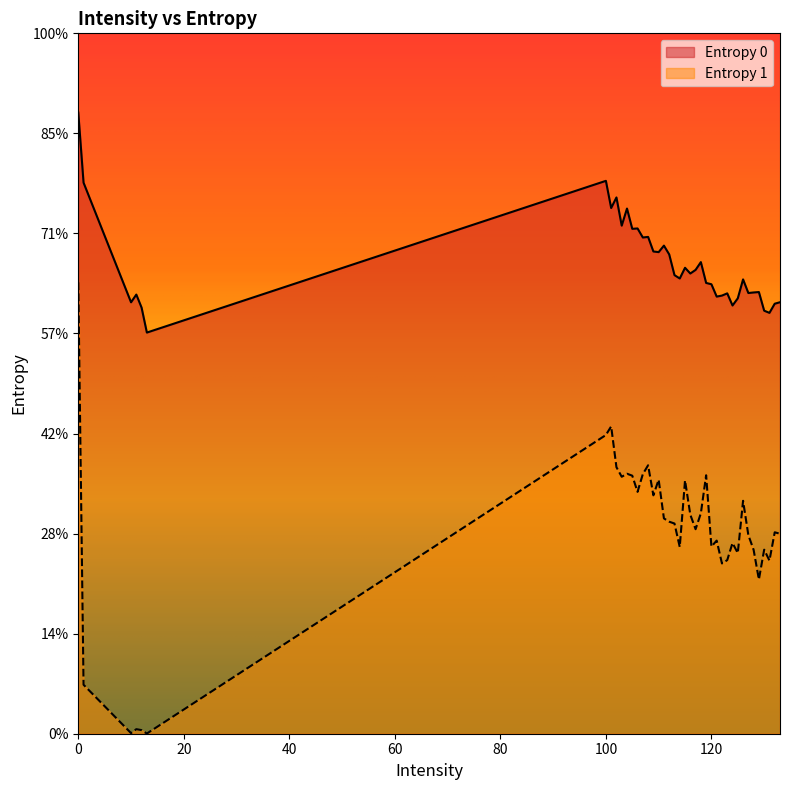

What is the value of the Entropy 1 point at the 32nd from the left?

1.8